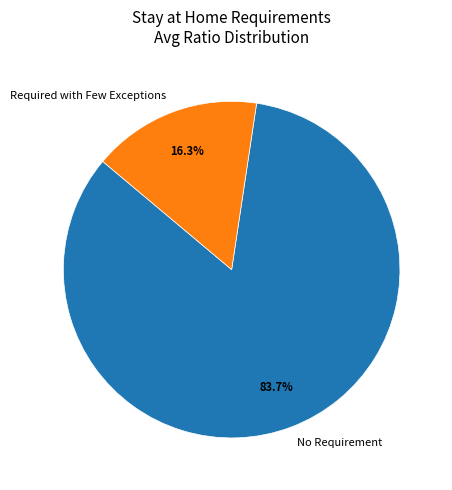

Does No Requirement account for over 50% of the chart?

Yes